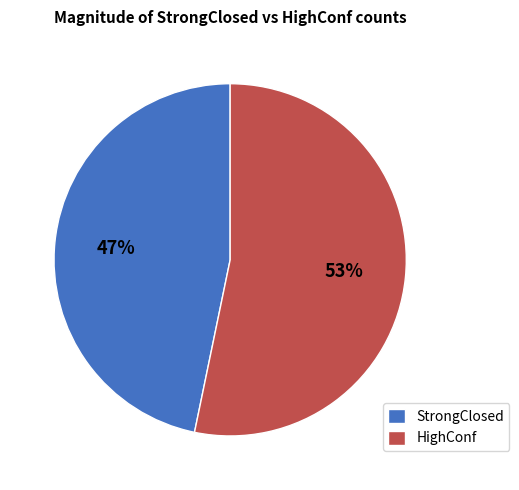

How many segments does this pie chart have?

2